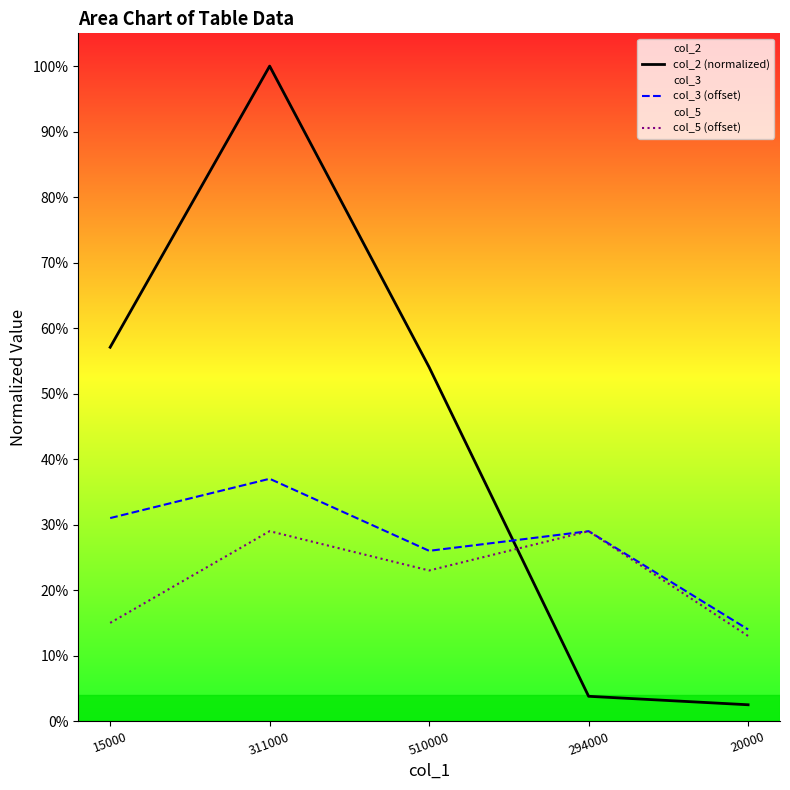

What is the sum of all col_3 (offset) values?

1.4